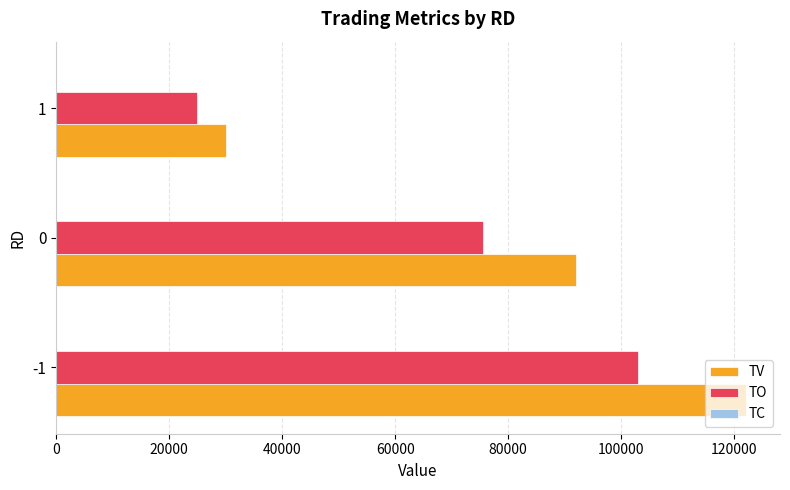

What is the sum of all TV values?

244000